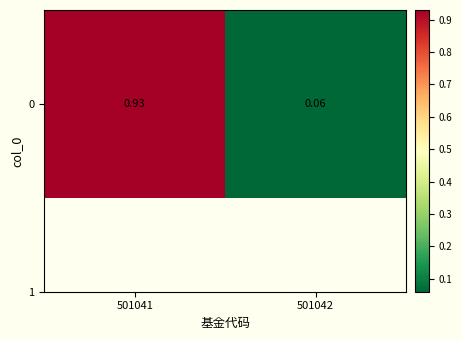

What is the change in value from 501041 to 501042?

-0.9